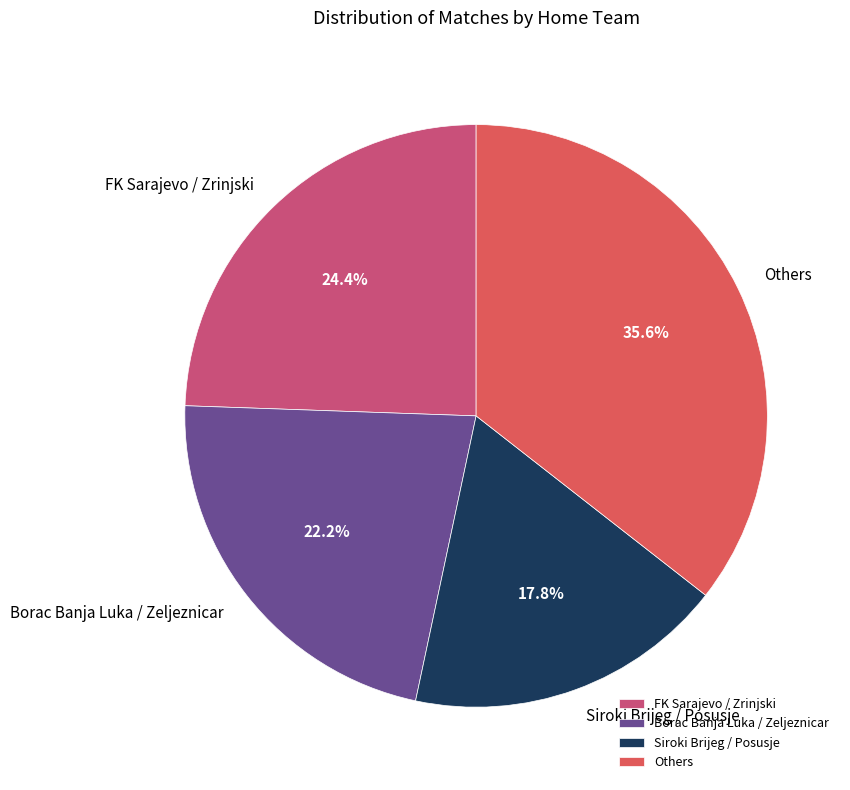

Combined, do Borac Banja Luka / Zeljeznicar and Siroki Brijeg / Posusje account for over 50%?

No